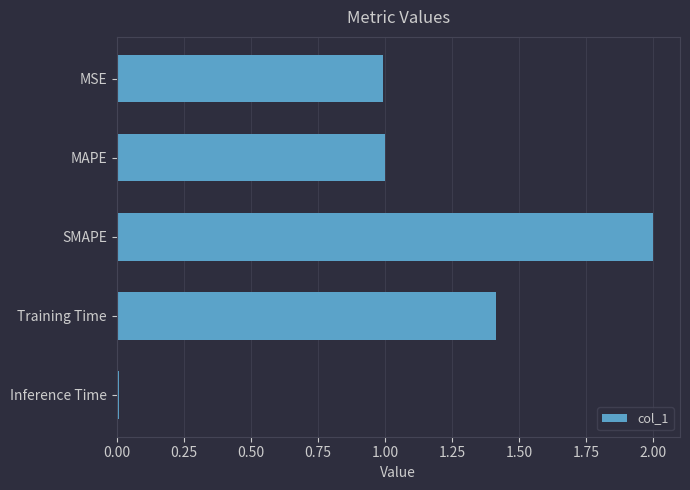

What is the average value?

1.1